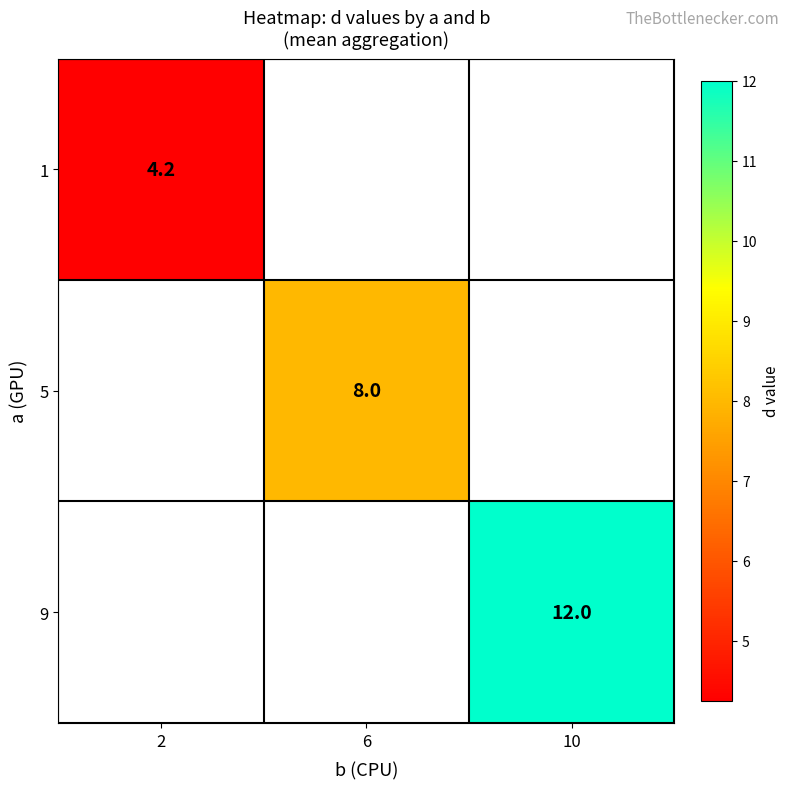

At how many categories does at least one series exceed 6?

2